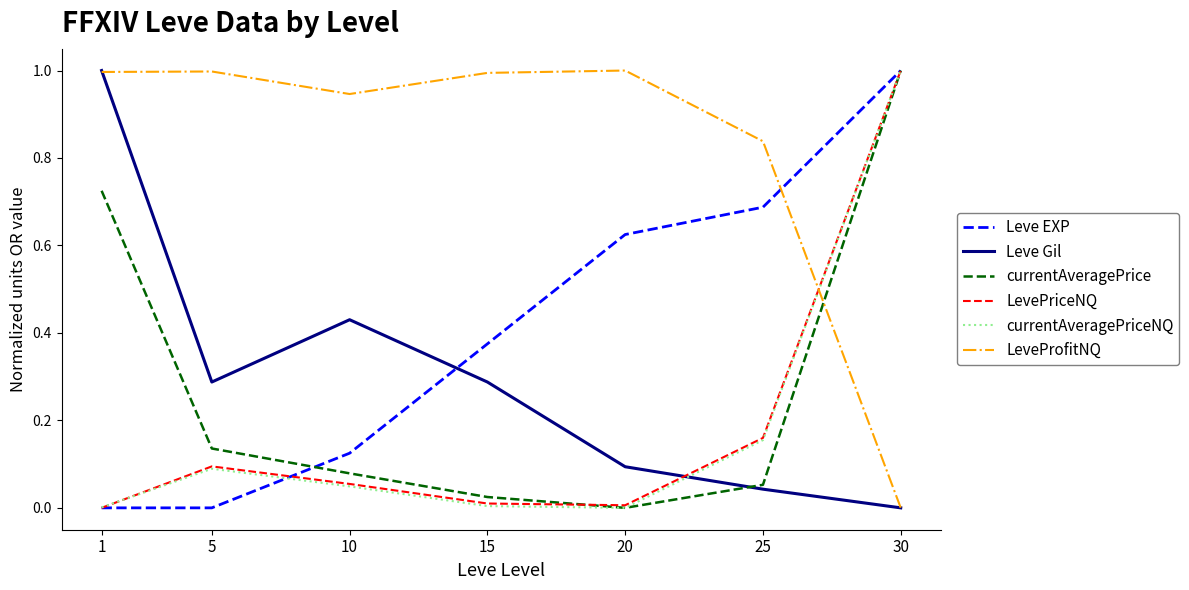

True or false: LeveProfitNQ has more than 0 interior local peaks.

True